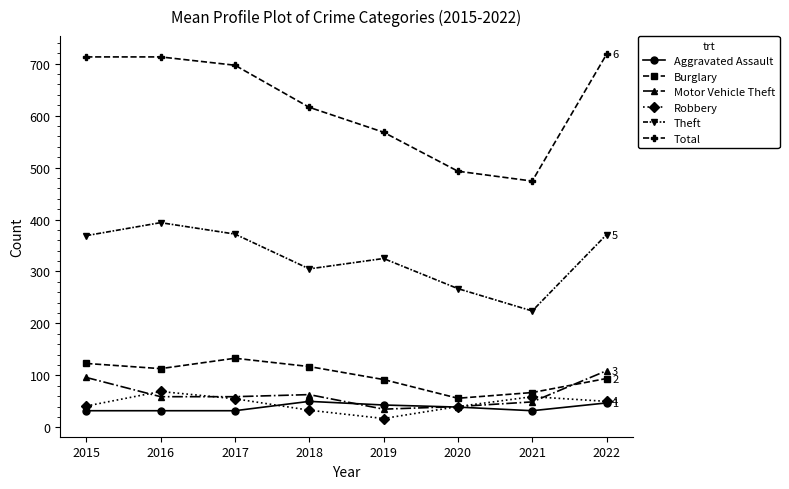

Is this an area chart (filled region under the line)?

No